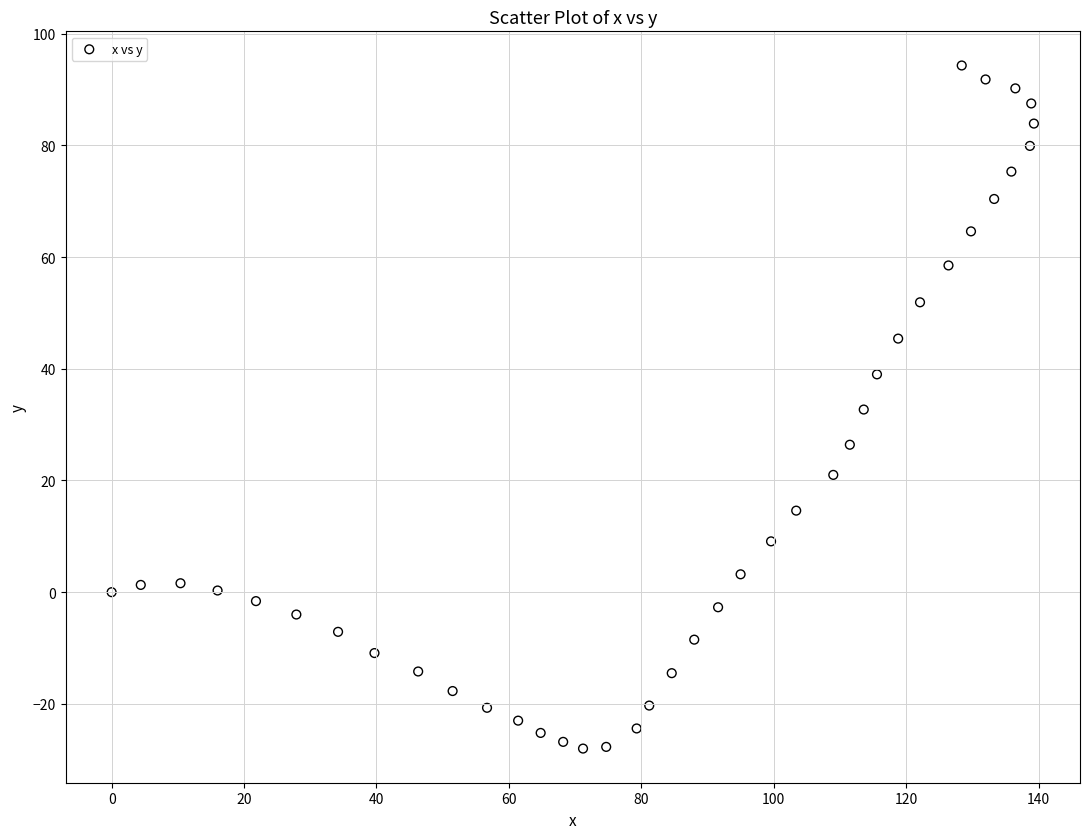

What is the range of Y values (max minus min)?

122.3